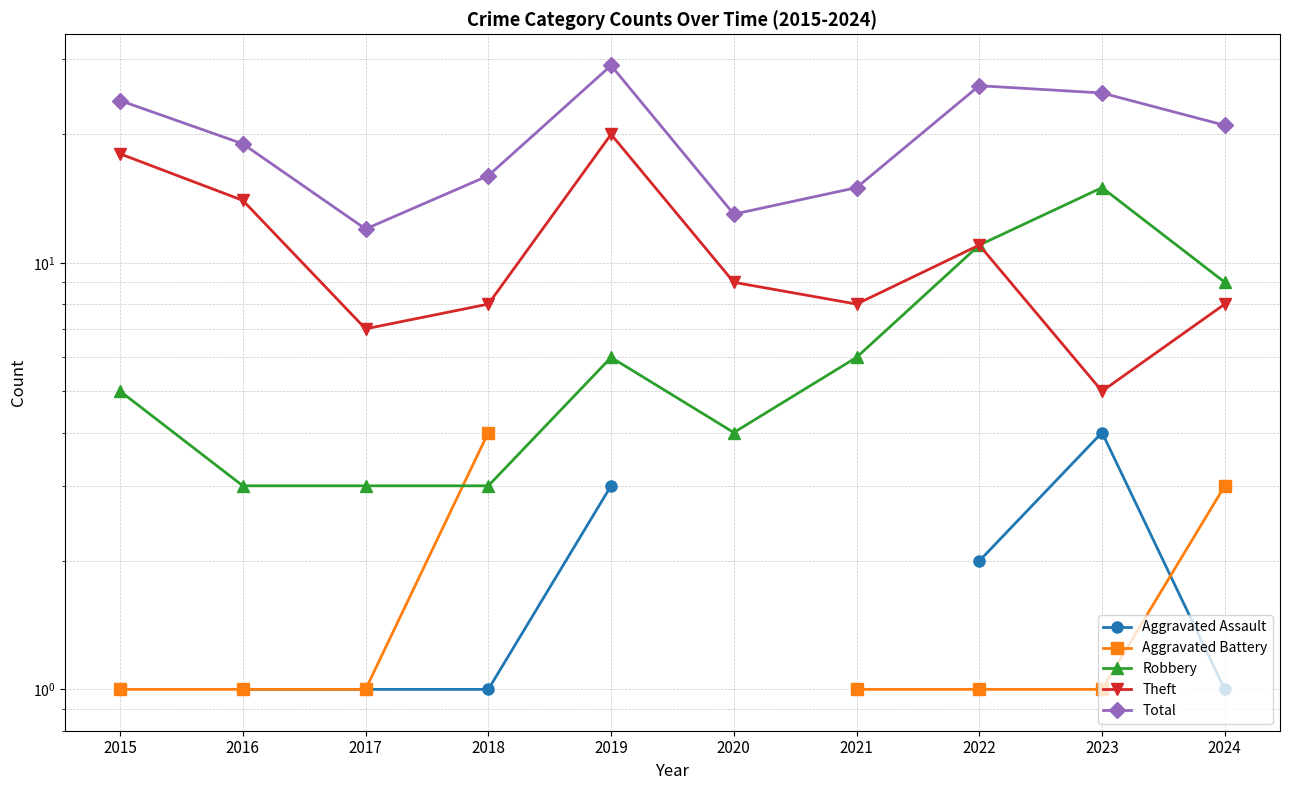

Read the Aggravated Assault value at 2023.

4.0